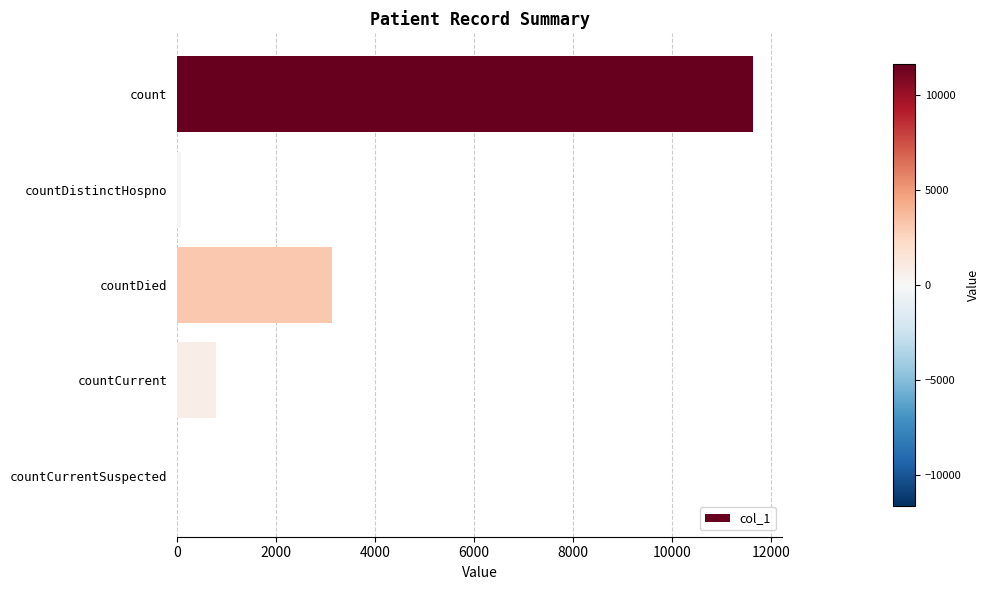

Reading top to bottom, what are all the values shown in this chart?

count=11651	countDistinctHospno=77	countDied=3124	countCurrent=790	countCurrentSuspected=0